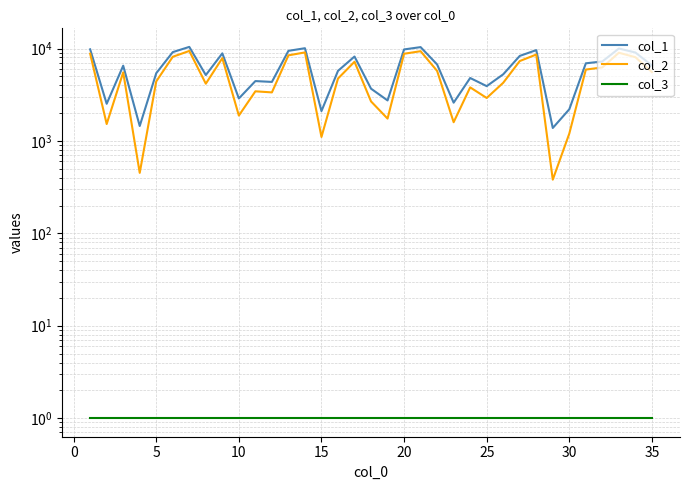

At which label does col_3 reach its minimum?

−5